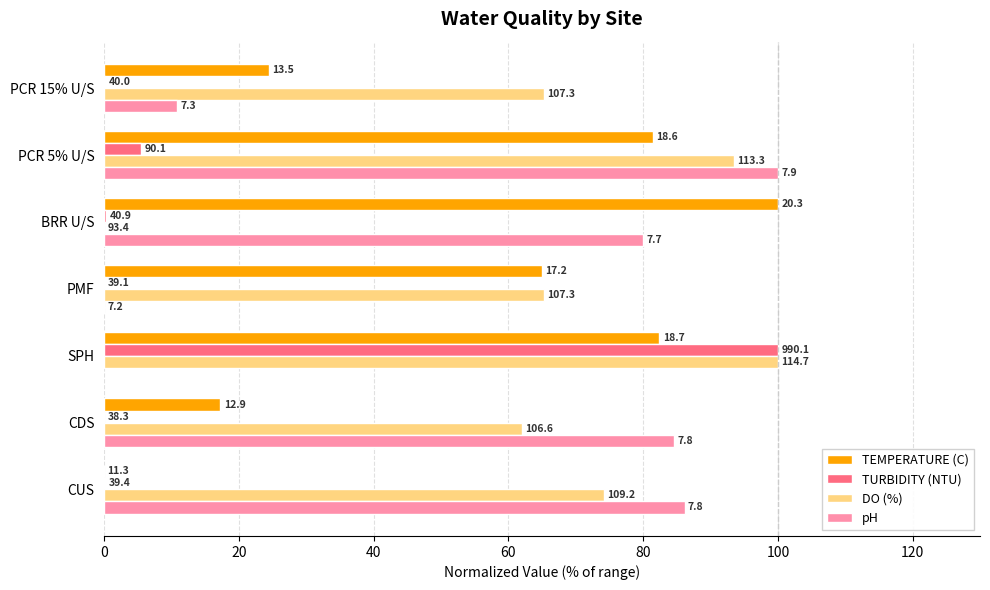

What is the approximate value of DO (%) at CUS?

74.2